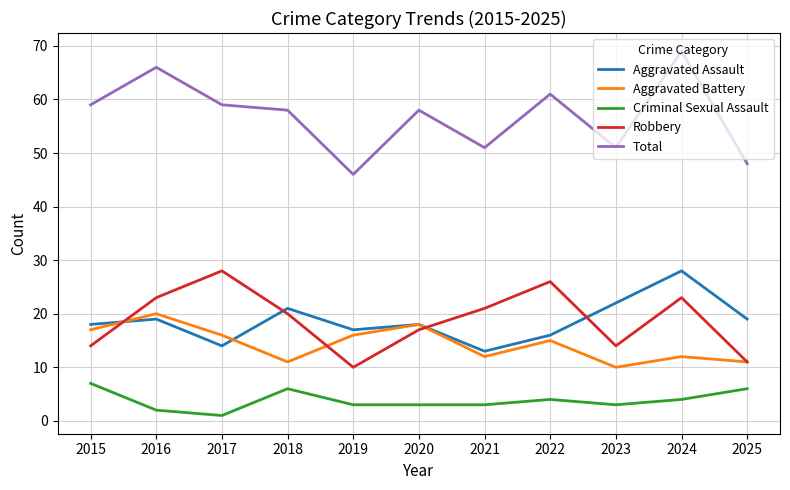

True or false: Total and Aggravated Assault cross at least once.

False